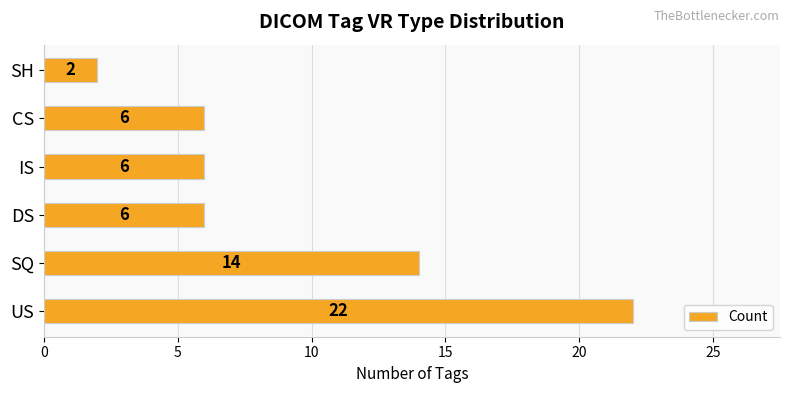

What is the greatest value displayed?

22